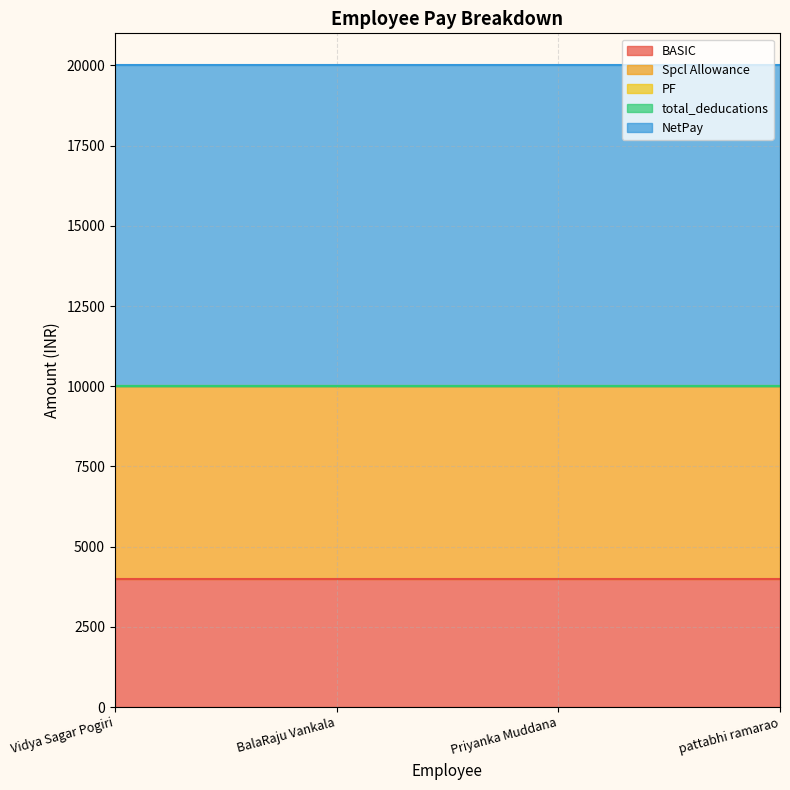

Rank the series at BalaRaju Vankala from lowest to highest value.

PF, total_deducations, BASIC, Spcl Allowance, NetPay